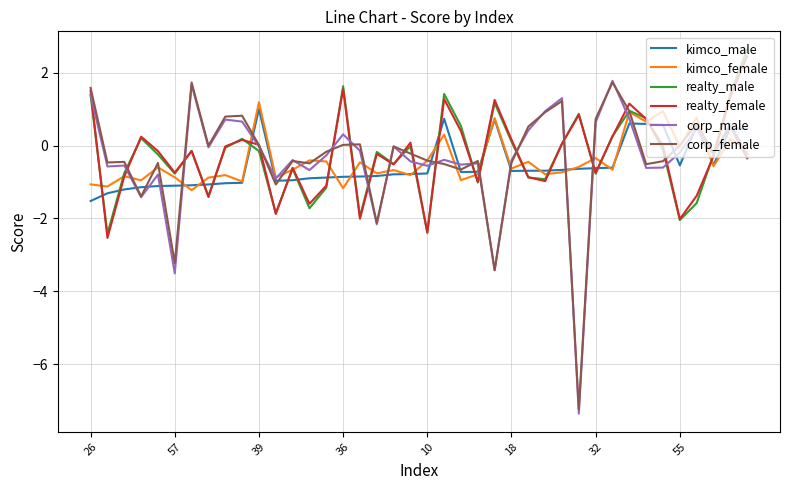

What is the maximum value shown in the chart?

2.6